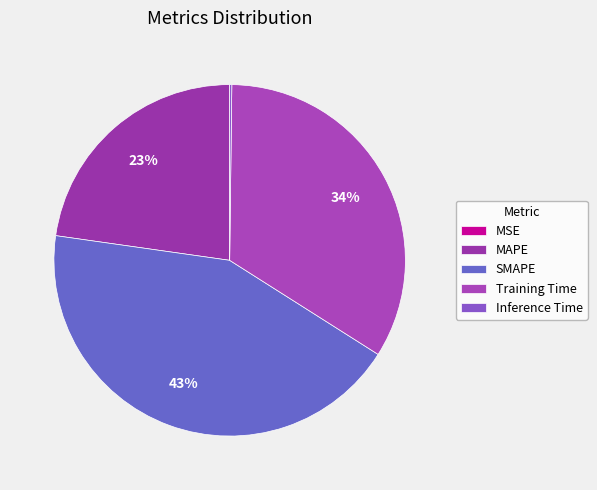

What percentage is NOT represented by Inference Time?

99.8%